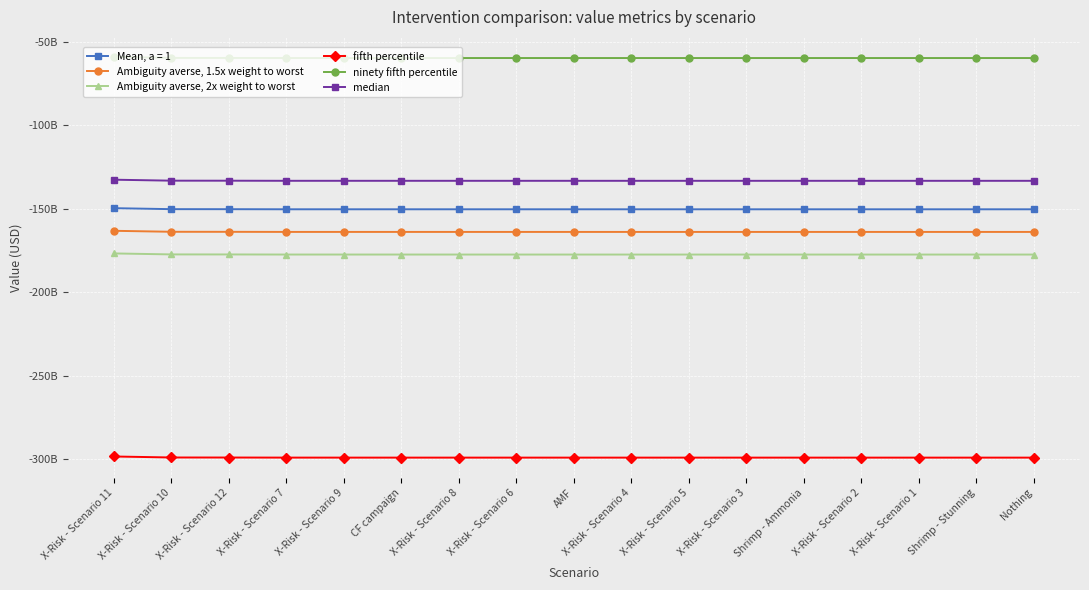

Which series has the largest range (max minus min)?

fifth percentile